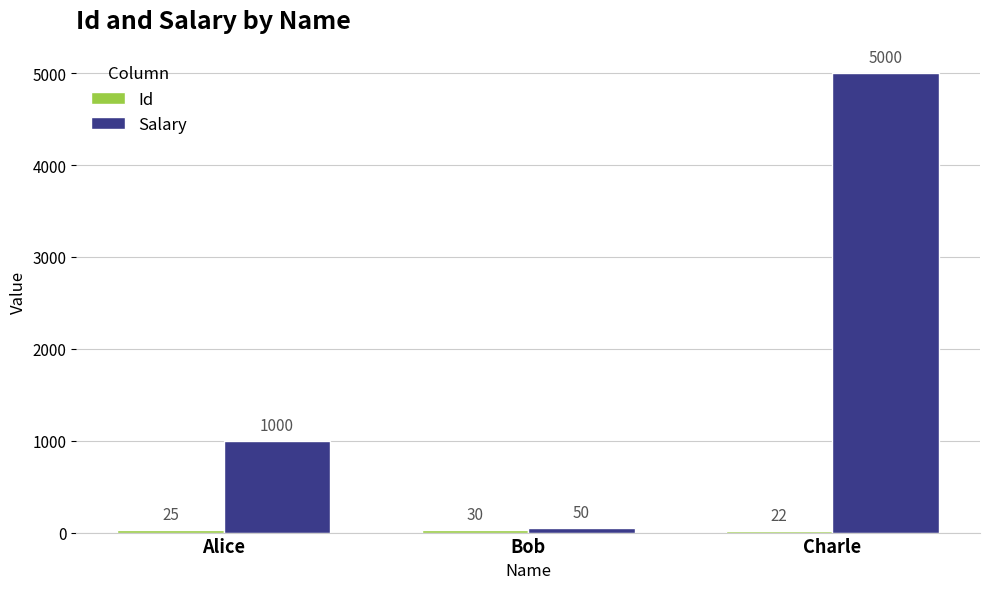

Rank the categories by Salary value from highest to lowest.

Charle, Alice, Bob